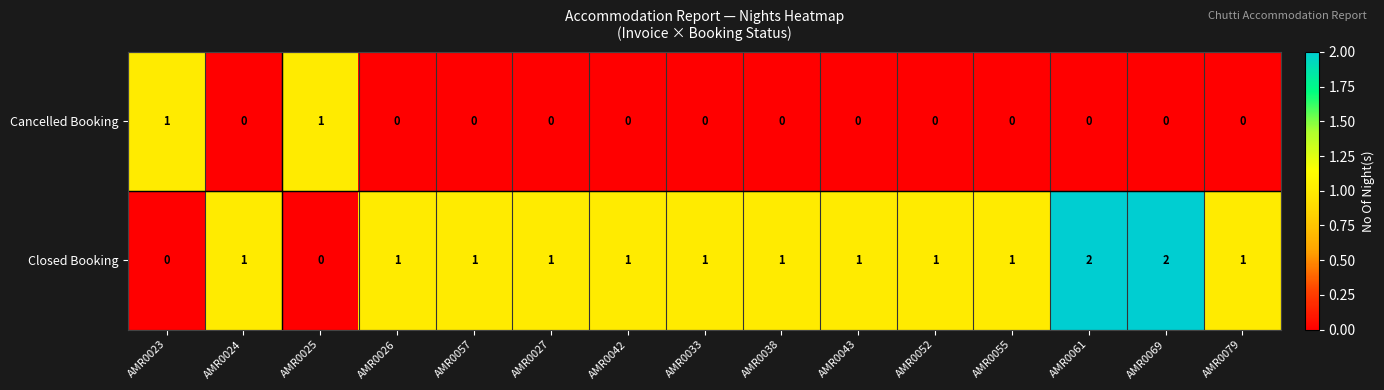

The Cancelled Booking series shows 0 at AMR0061. True or false?

True